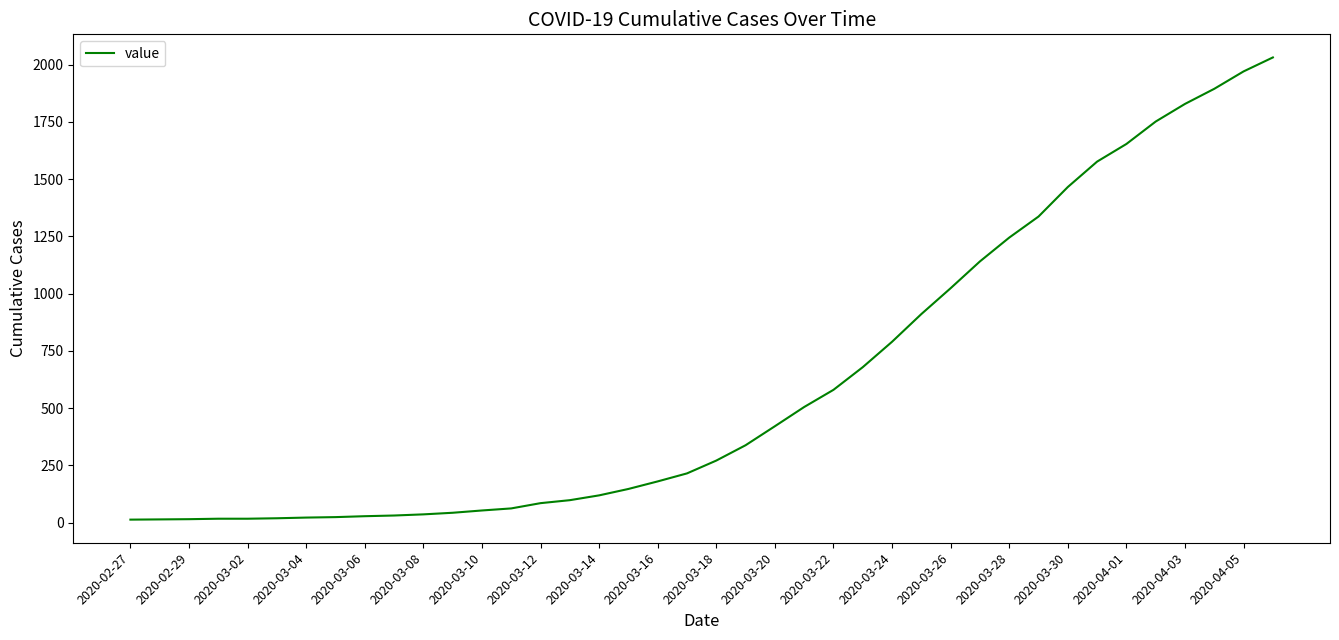

What is the difference between the maximum and minimum values?

2019